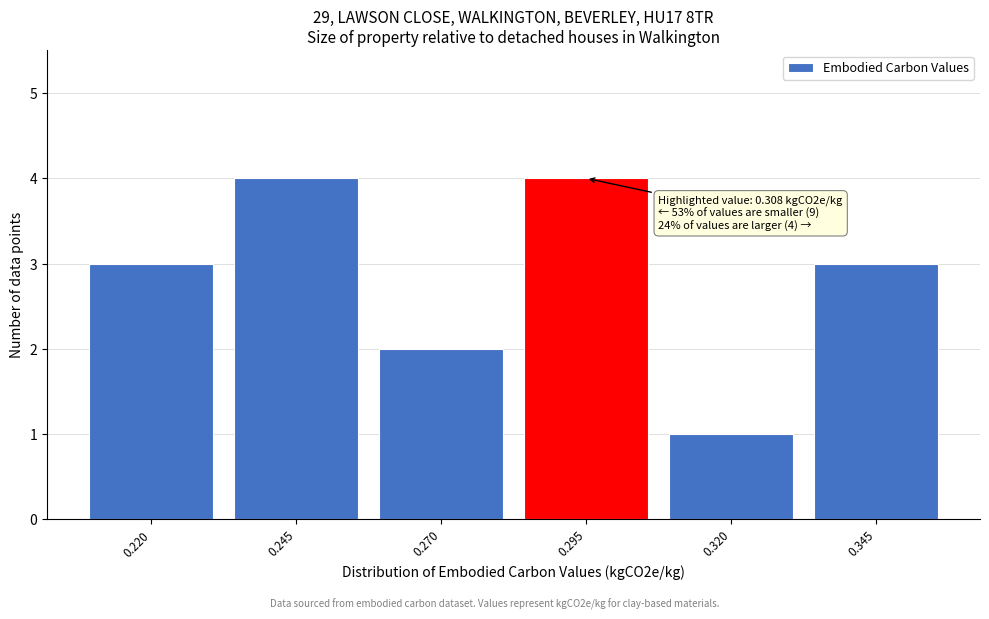

Reading right to left, extract all data points from this chart.

0.345=3	0.320=1	0.295=4	0.270=2	0.245=4	0.220=3